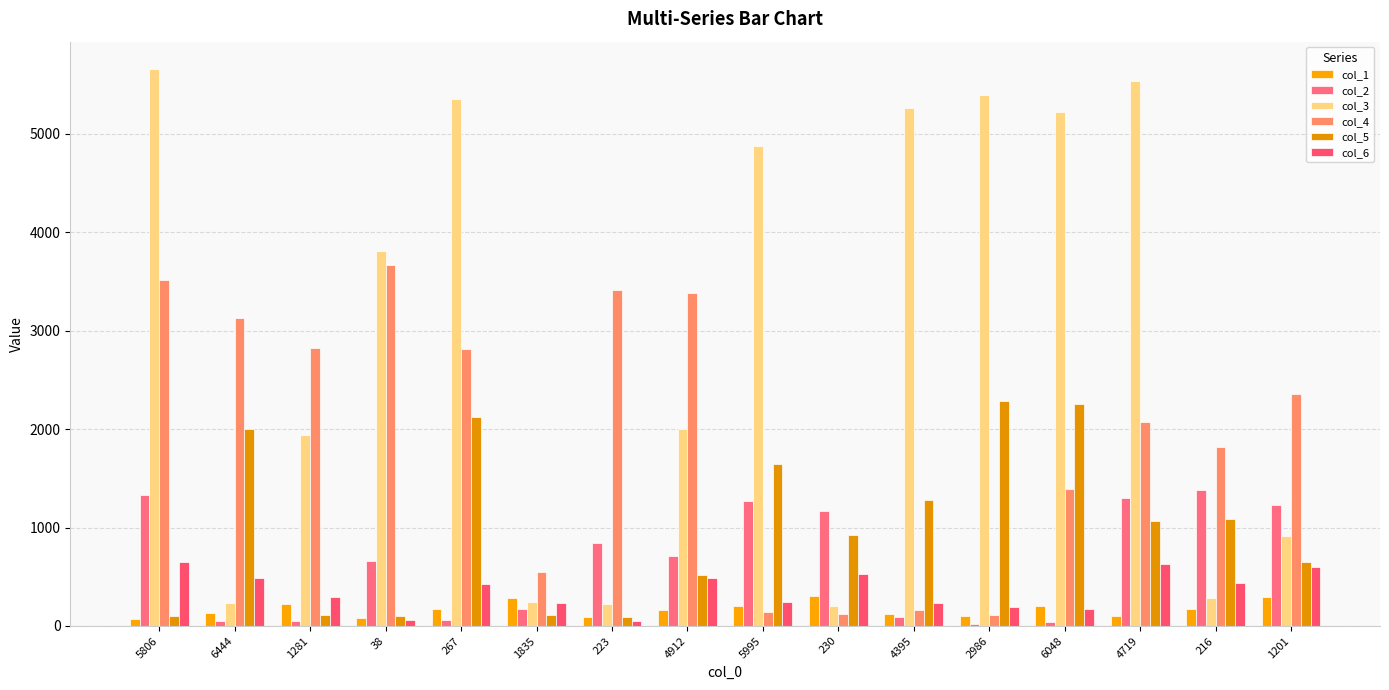

The col_1 series shows 66 at 6048. True or false?

False